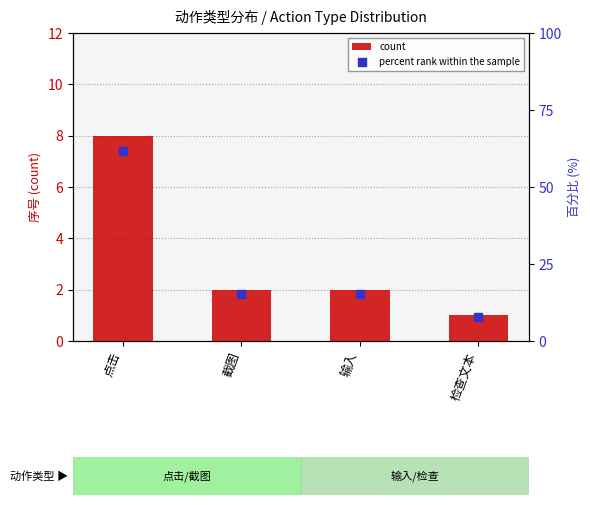

Which series reaches the minimum Y coordinate?

count